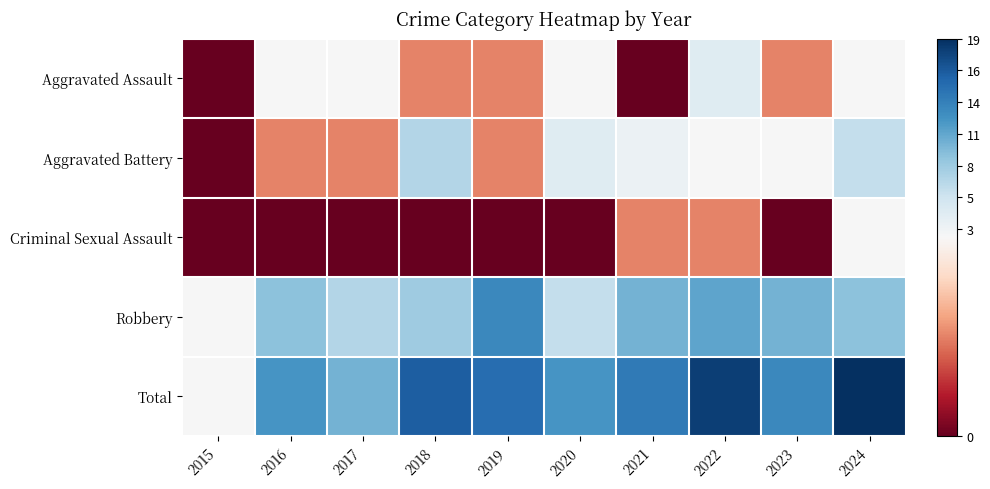

Which has a higher value, 2024 or 2022?

2022